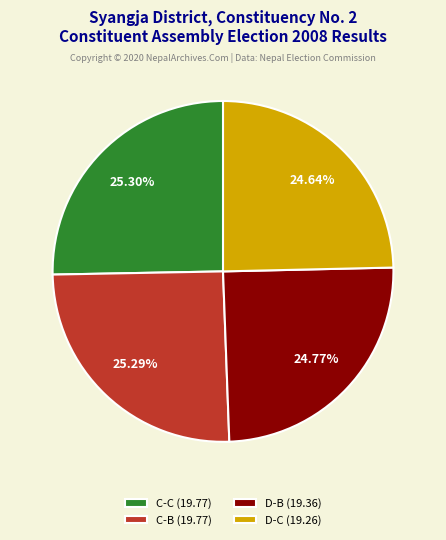

Is the sum of D-C (19.26) and C-C (19.77) greater than half?

Yes